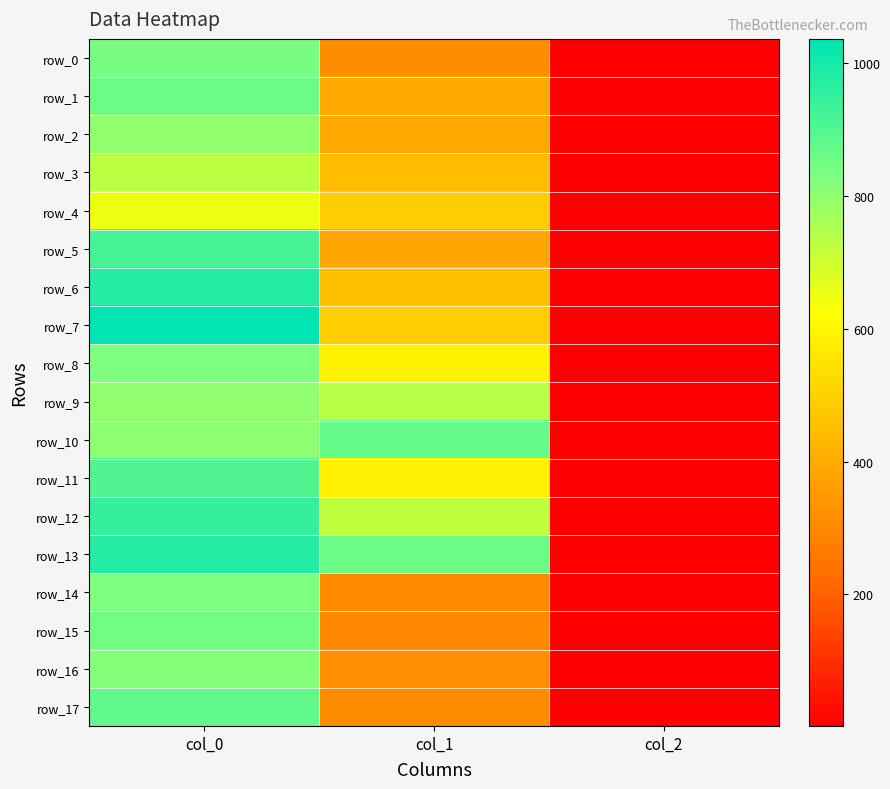

What is the difference between the maximum and minimum values in the row_6 series?

978.0